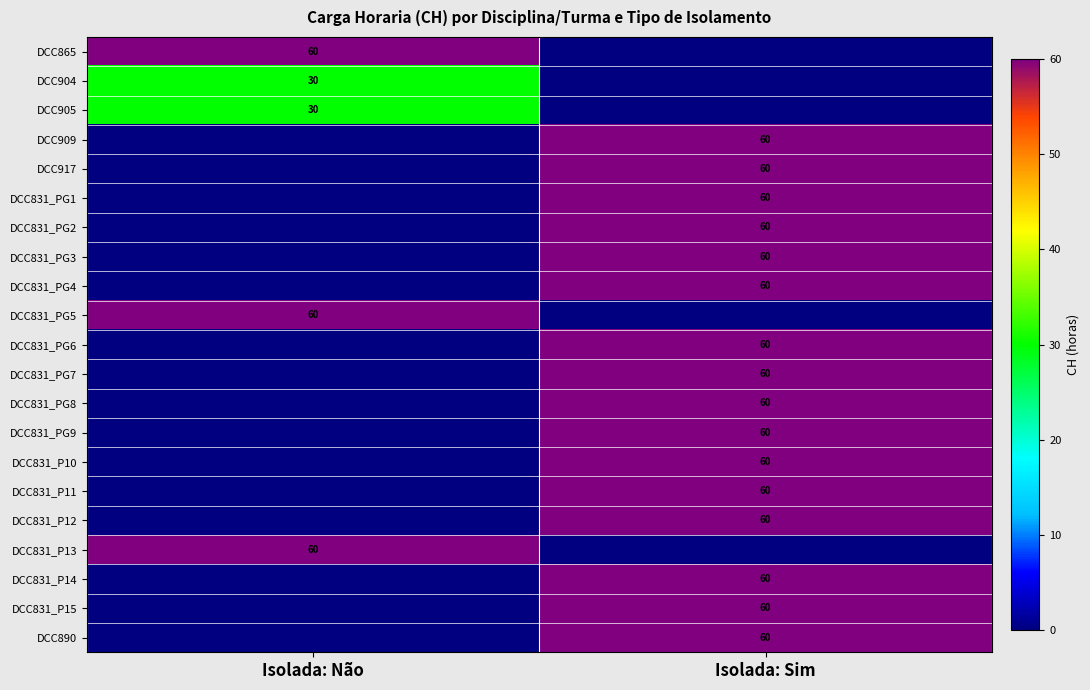

The value of DCC831_P12 at Isolada: Sim is 60. True or false?

True